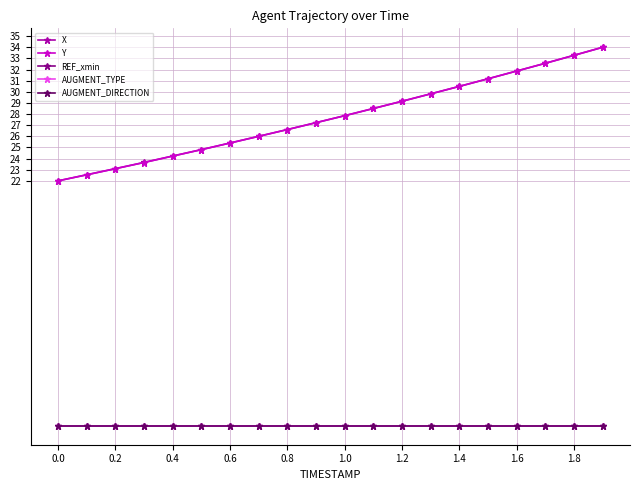

Does the chart display data point markers on the line(s)?

Yes